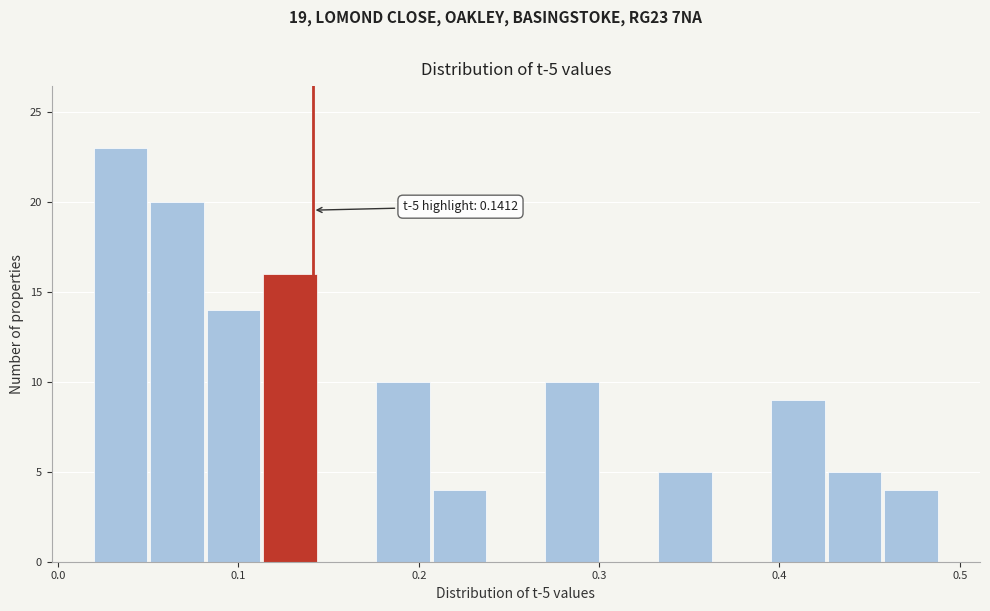

Read against the x-axis, roughly where is the centre of the tallest bar?

0.03